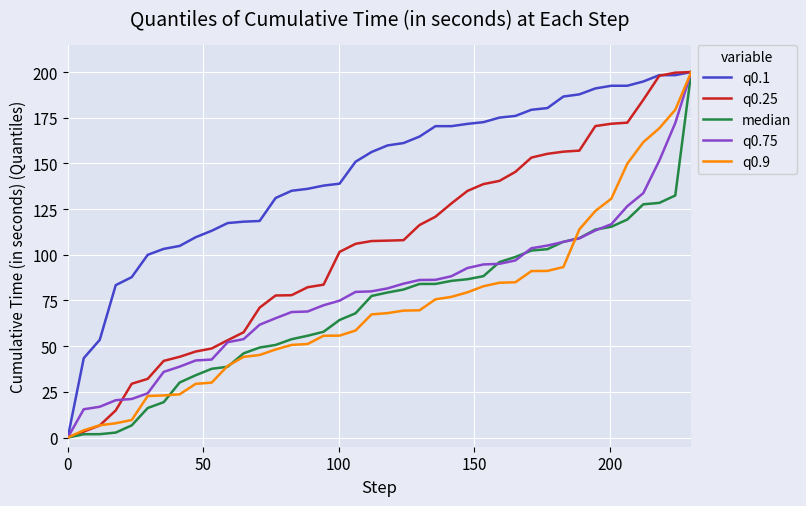

What is the maximum value for q0.75?

200.0